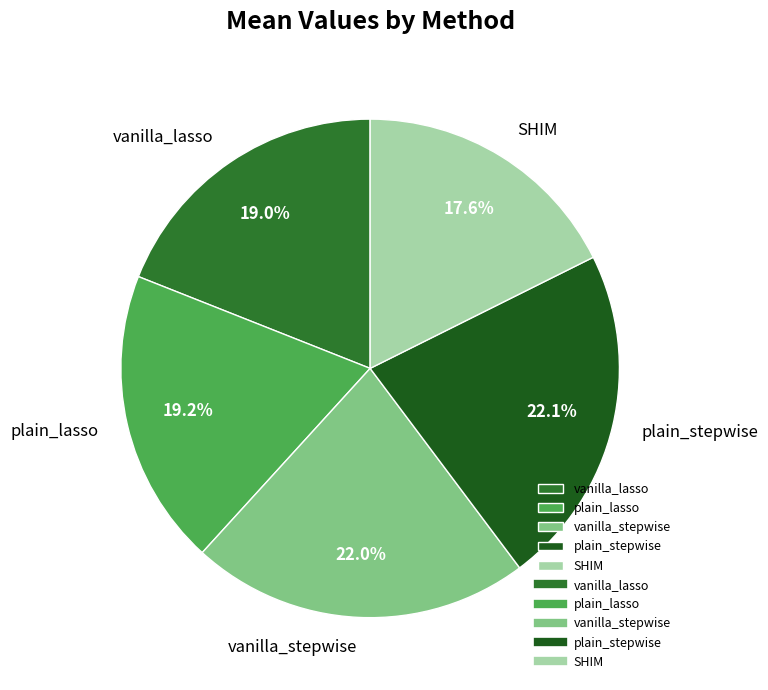

Between SHIM and plain_stepwise, which is larger?

plain_stepwise